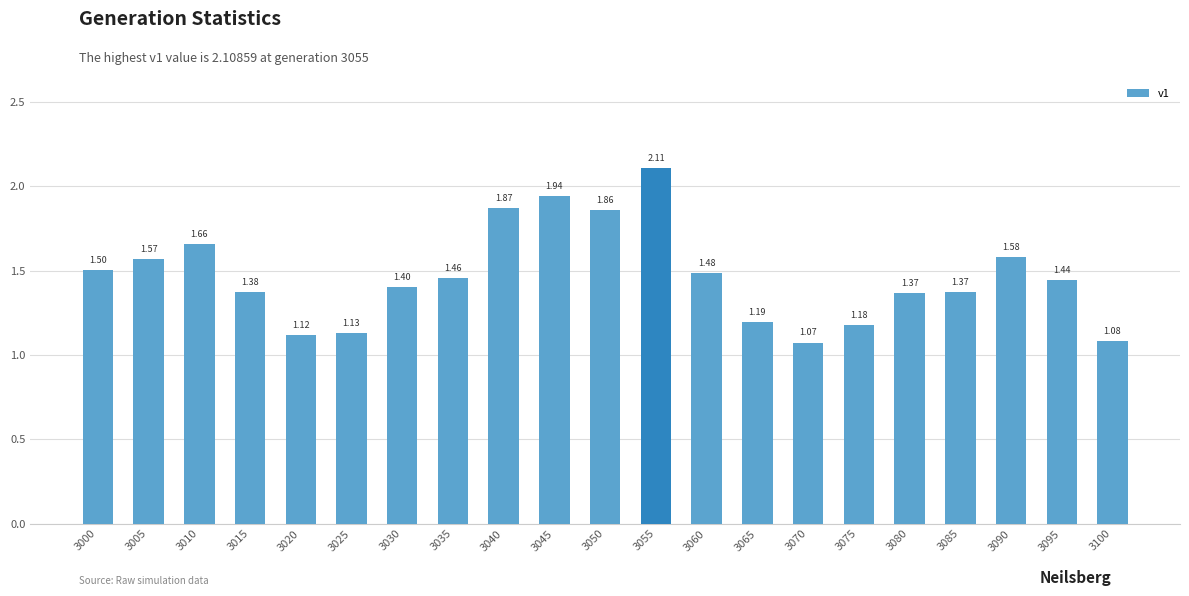

What is the sum of all values?

30.8